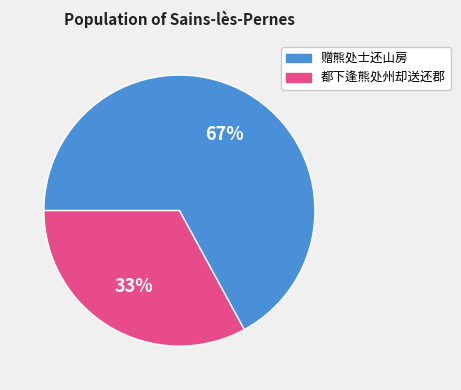

Is there any slice that represents more than half of the pie?

Yes